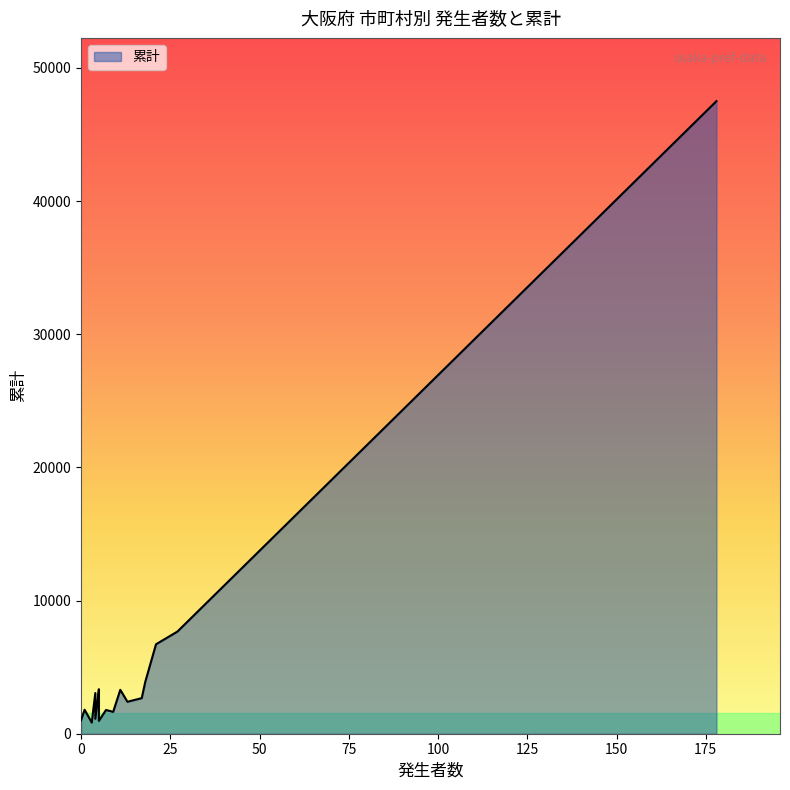

Rank the categories by value from lowest to highest.

摂津市, 池田市, 富田林市, 箕面市, 松原市, 門真市, 大東市, 和泉市, 守口市, 岸和田市, 茨木市, 寝屋川市, 高槻市, 八尾市, 吹田市, 枚方市, 豊中市, 東大阪市, 堺市, 大阪市